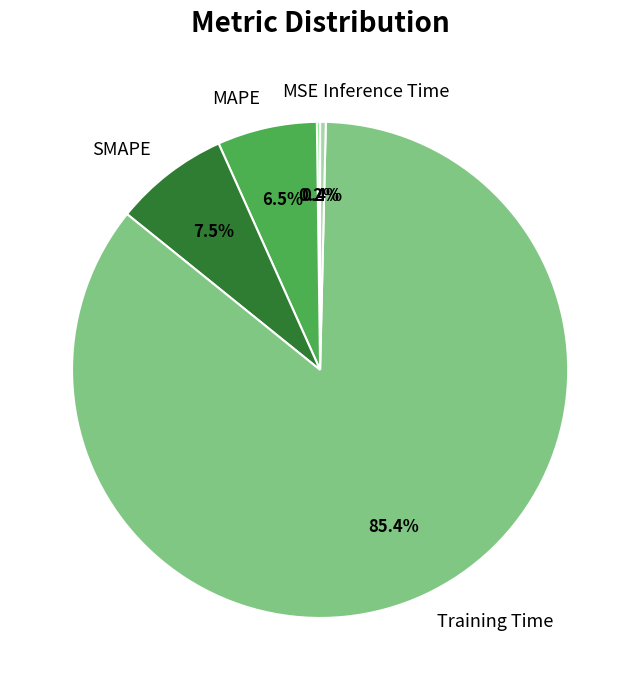

Between Training Time and Inference Time, which is larger?

Training Time